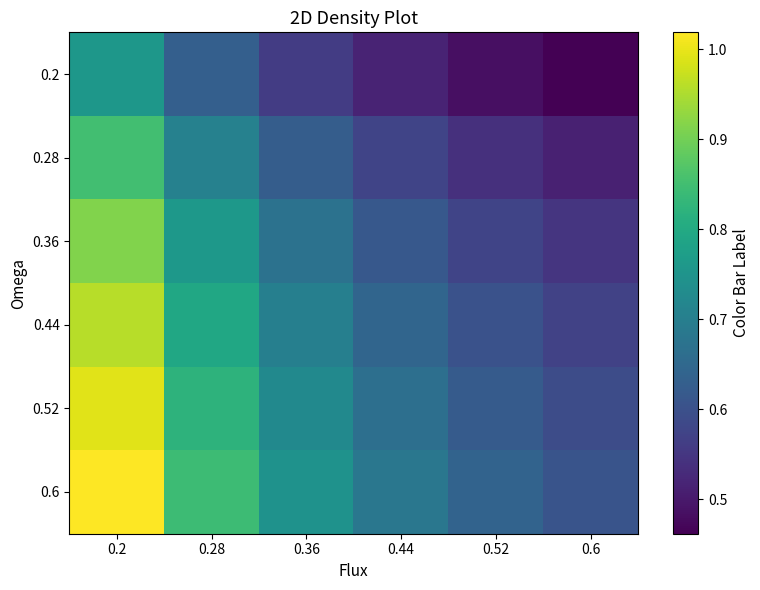

At 0.36, list the series in order from largest to smallest.

0.6, 0.52, 0.44, 0.36, 0.28, 0.2